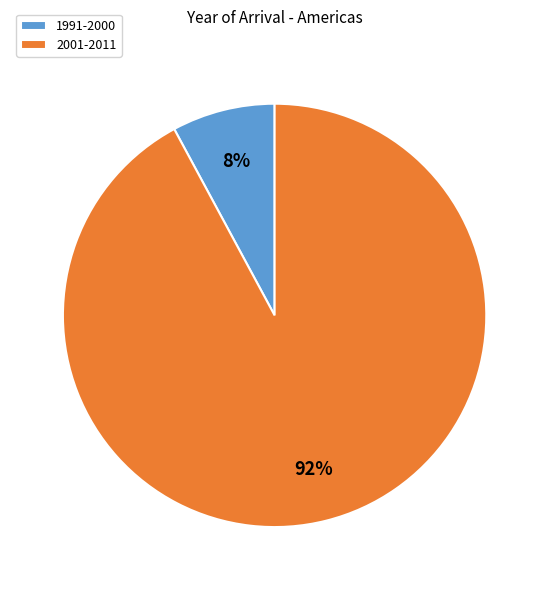

To the nearest percent, what is the difference between the largest and smallest slice percentages?

84%